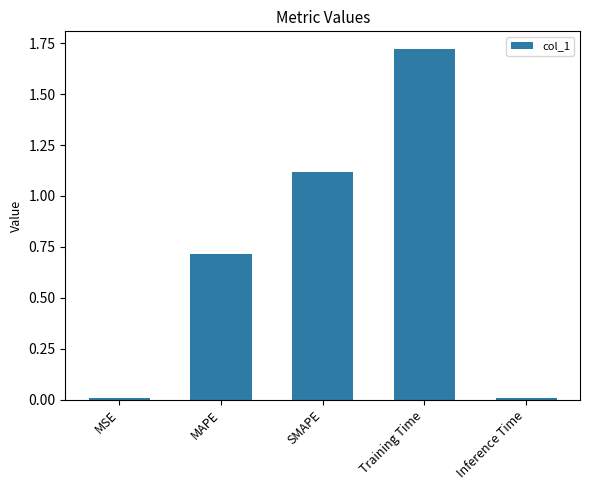

What is the label of the 4th bar from the right?

MAPE